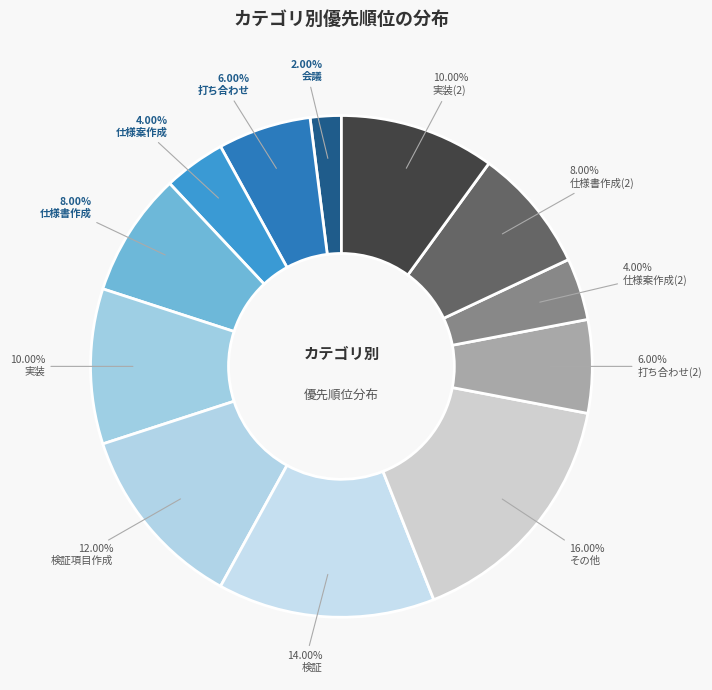

How many segments does this pie chart have?

12